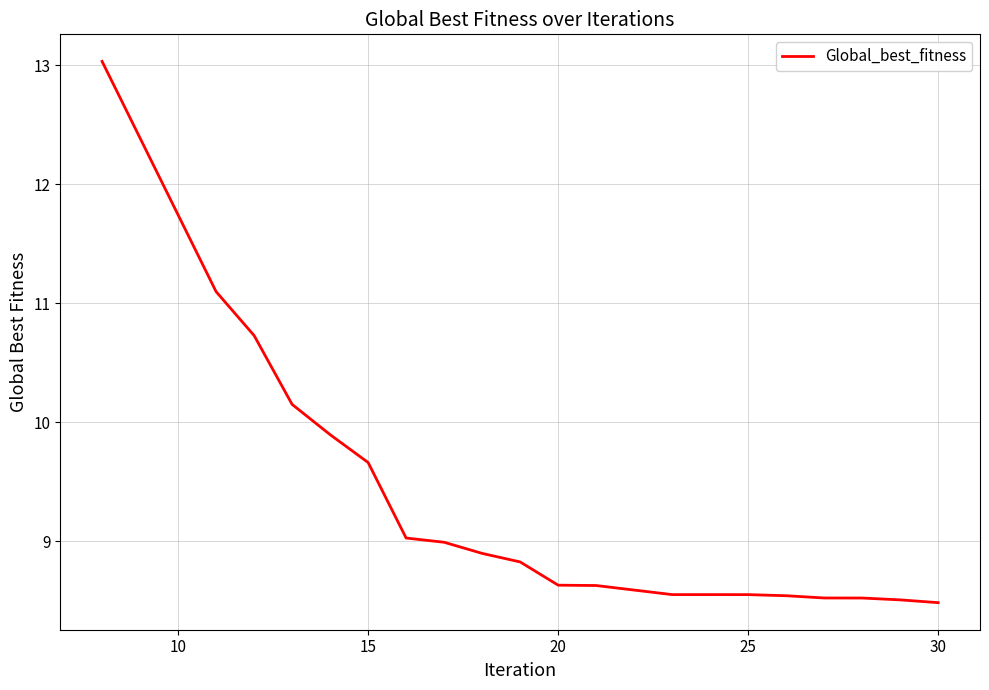

What is the smallest value displayed?

8.5